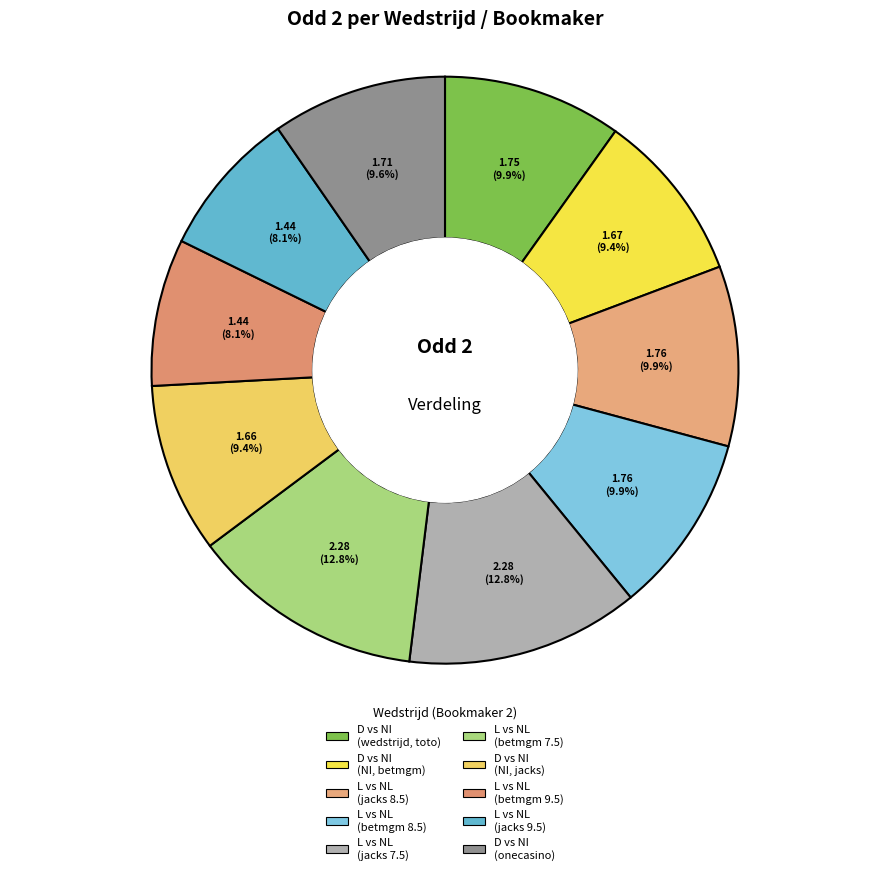

Is there a majority slice in this chart?

No